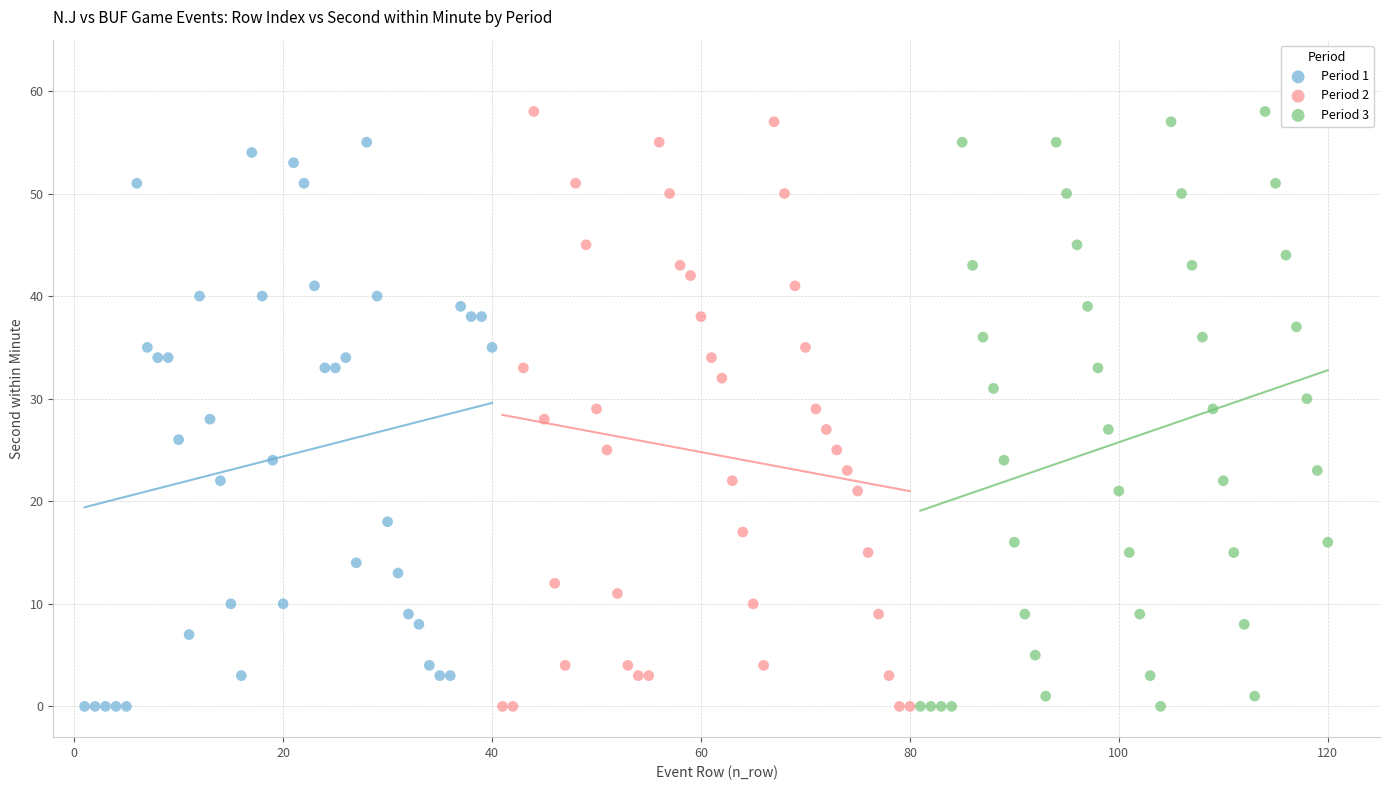

What are all the series names shown in the legend?

Period 1, Period 2, Period 3